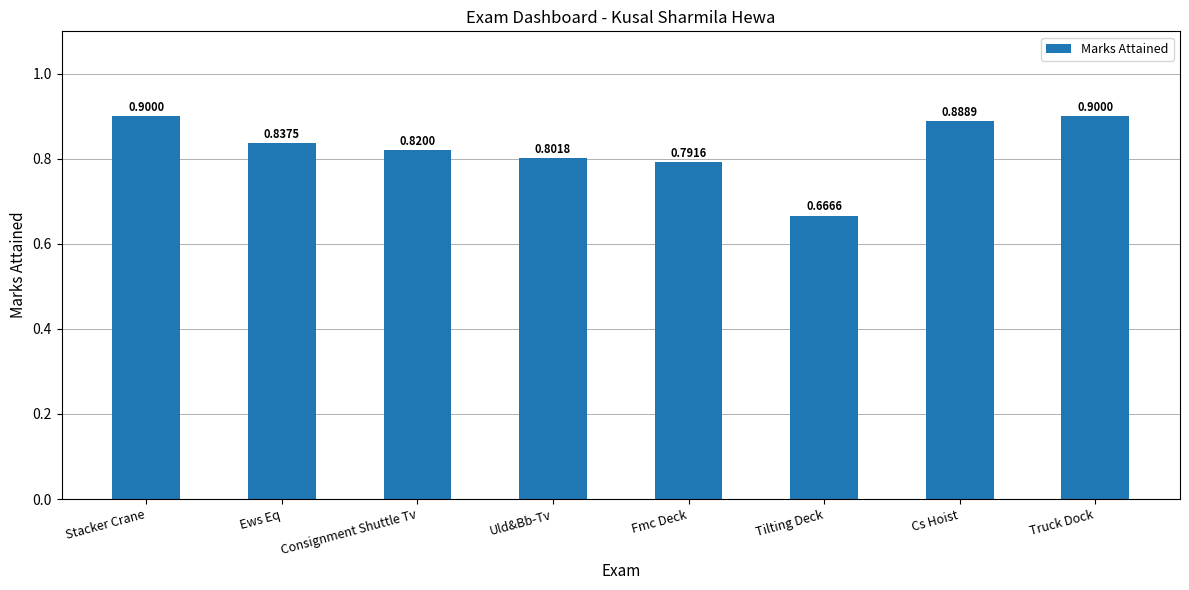

Count the values in the range 0 to 1.

8